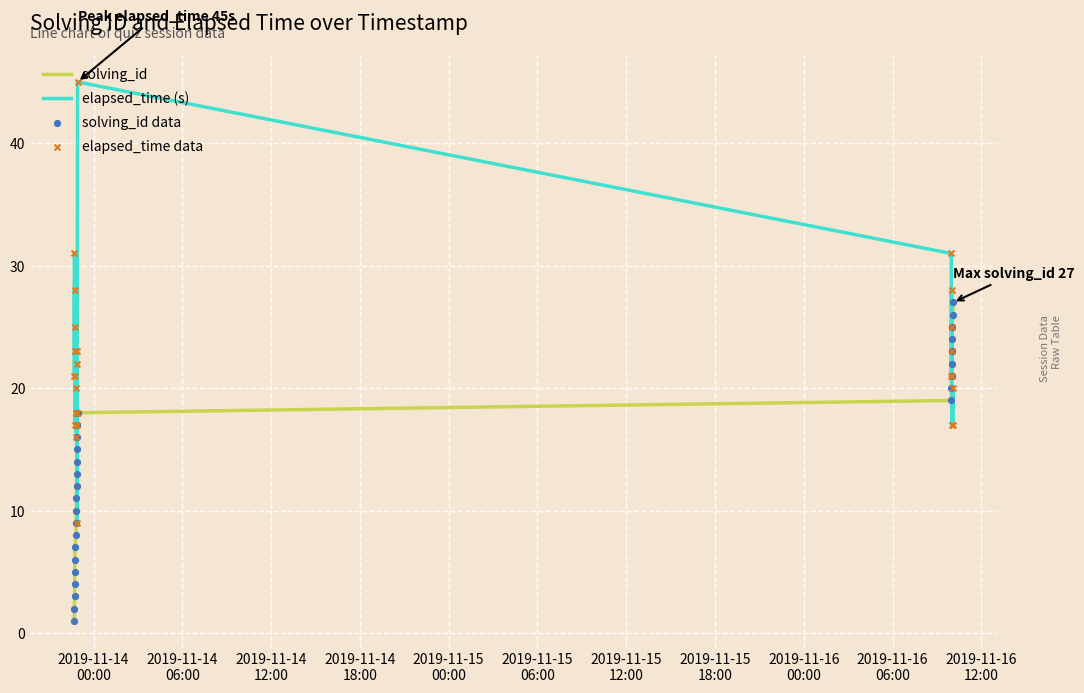

Which series has the largest range (max minus min)?

elapsed_time (s)